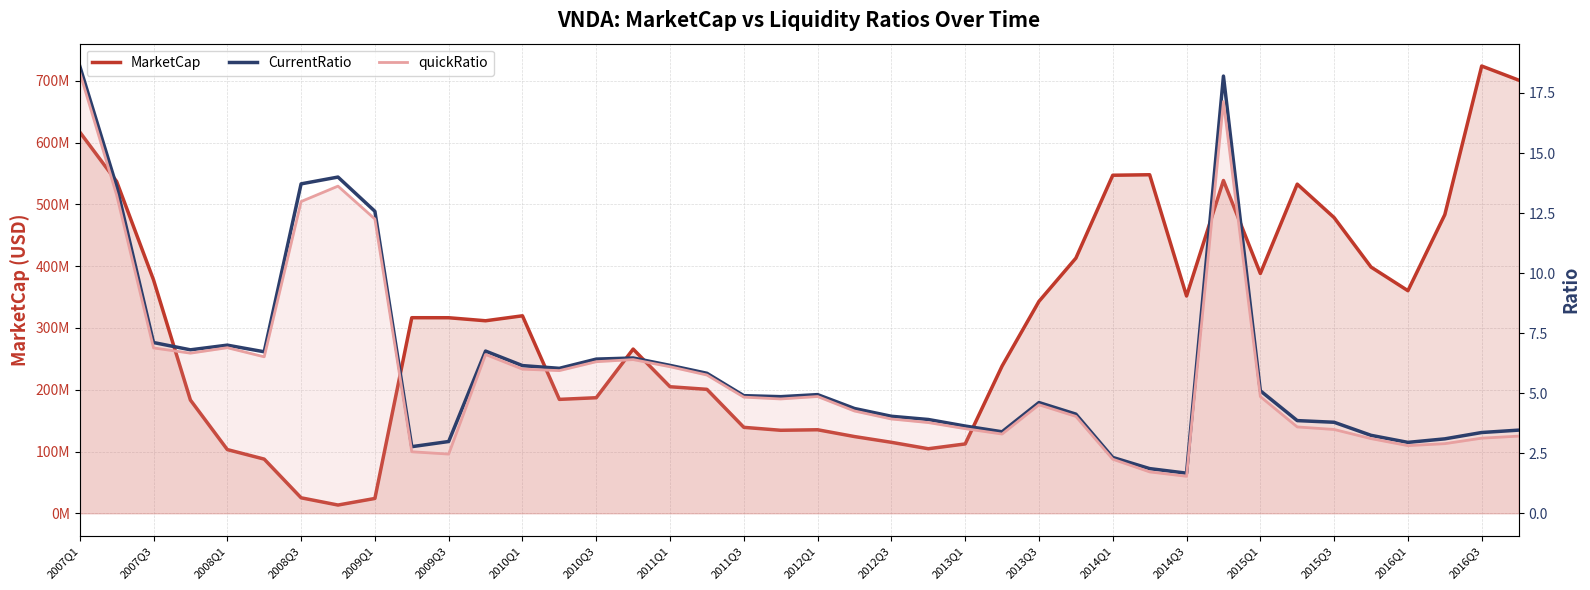

True or false: quickRatio and CurrentRatio intersect in this chart.

False